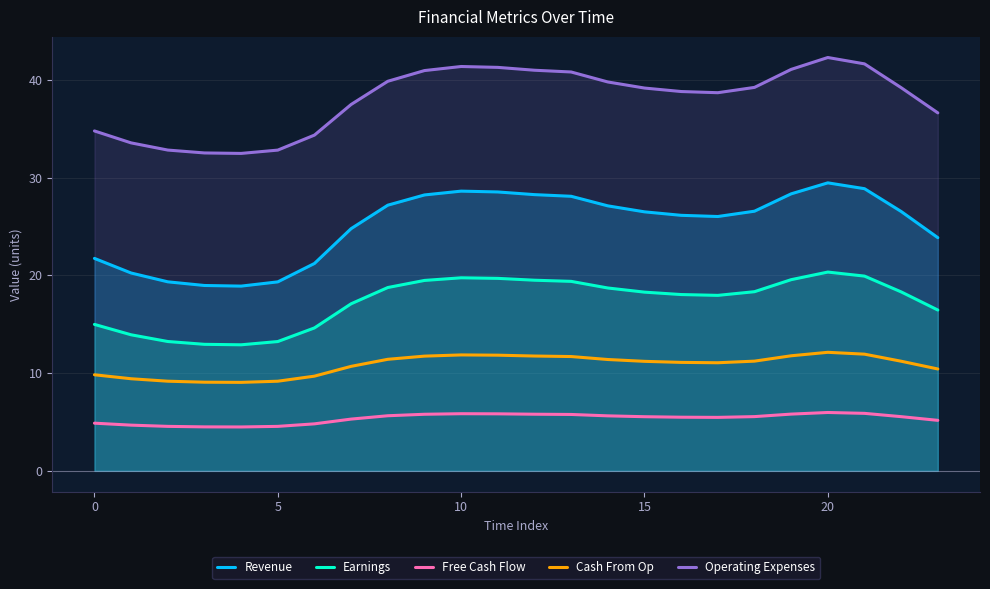

Rank the series at 15 from highest to lowest value.

Operating Expenses, Revenue, Earnings, Cash From Op, Free Cash Flow